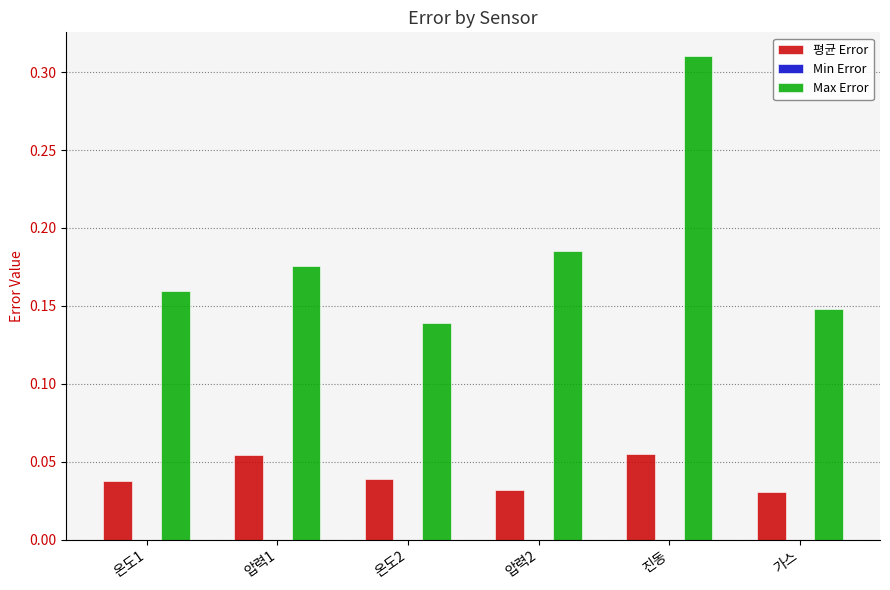

Is the value of 평균 Error at 진동 greater than the value of Max Error at 온도1?

No